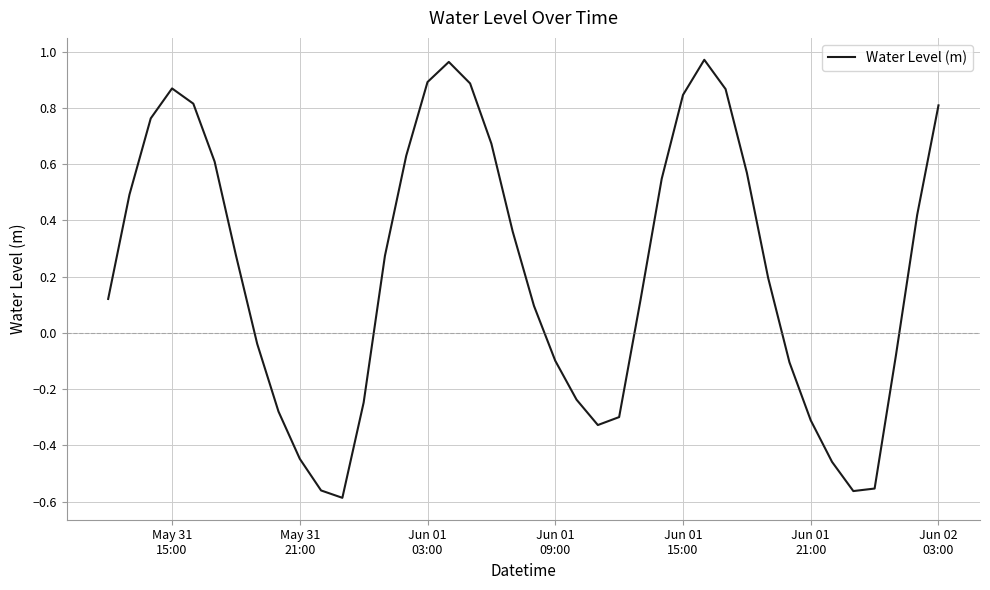

How many distinct data groups are displayed?

1